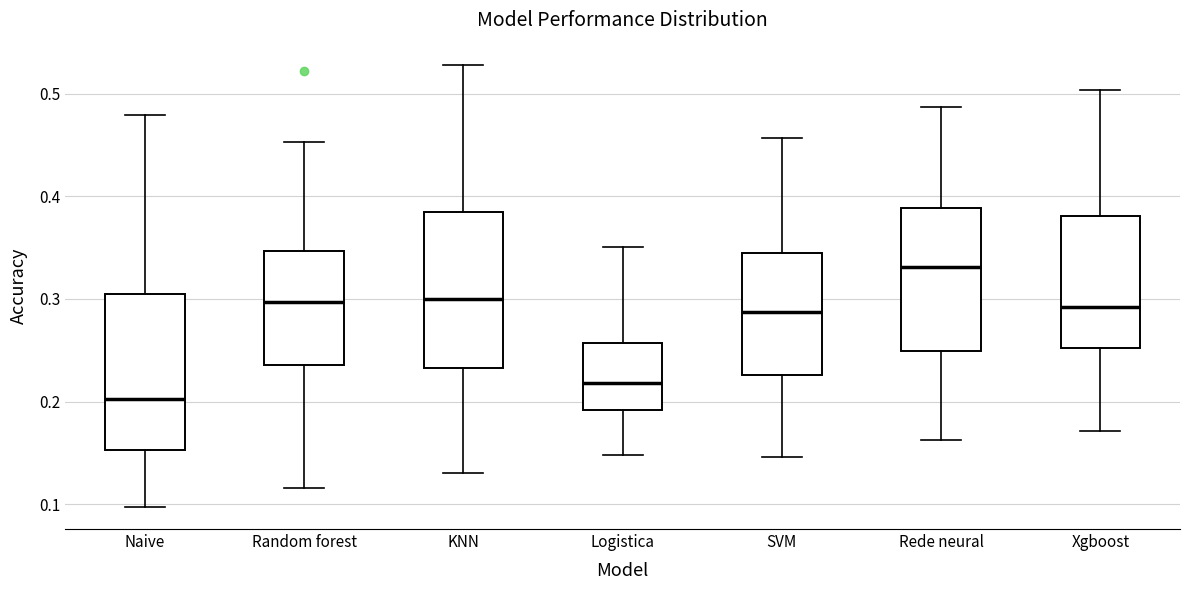

Which box's median line is the highest?

Rede neural